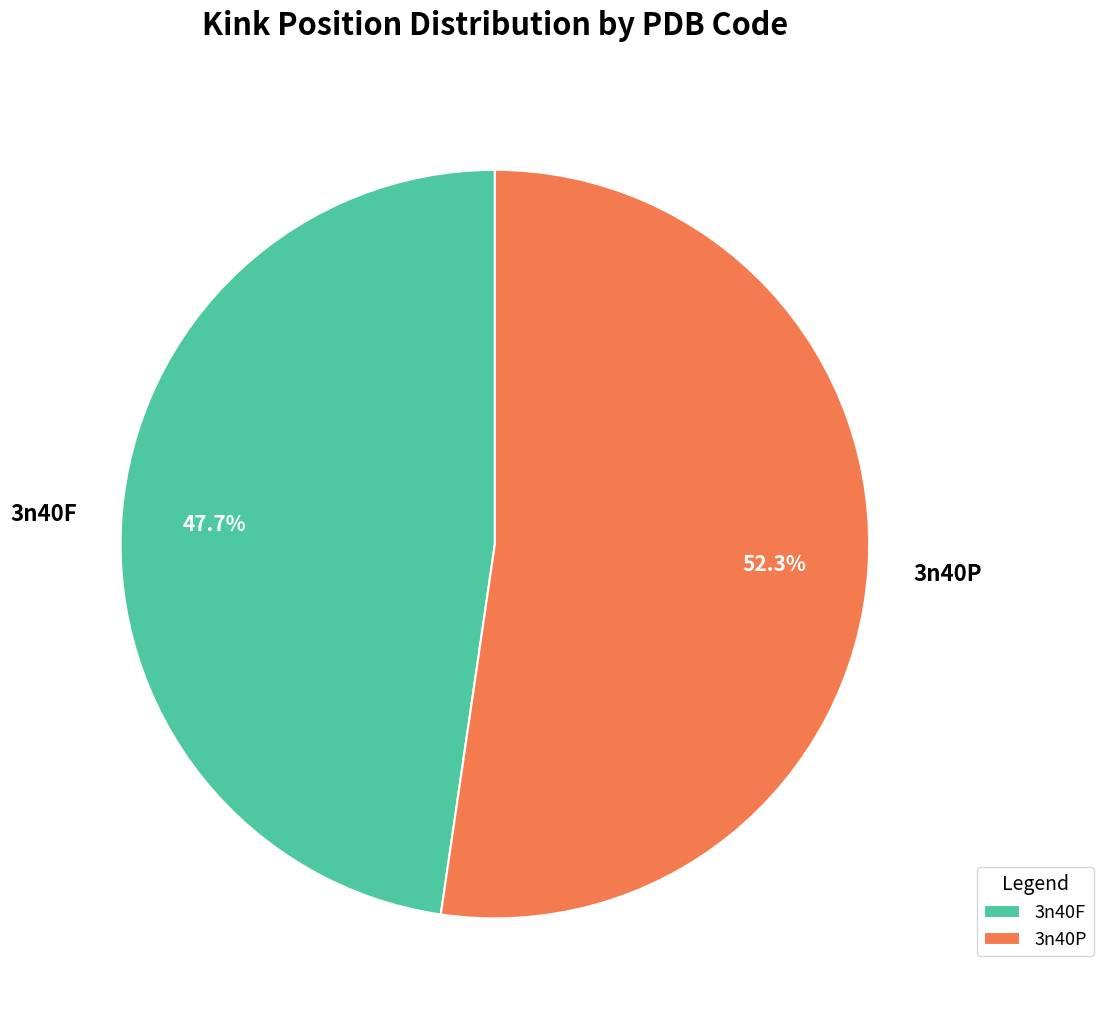

To the nearest percent, what percentage of the pie is 3n40F?

48%